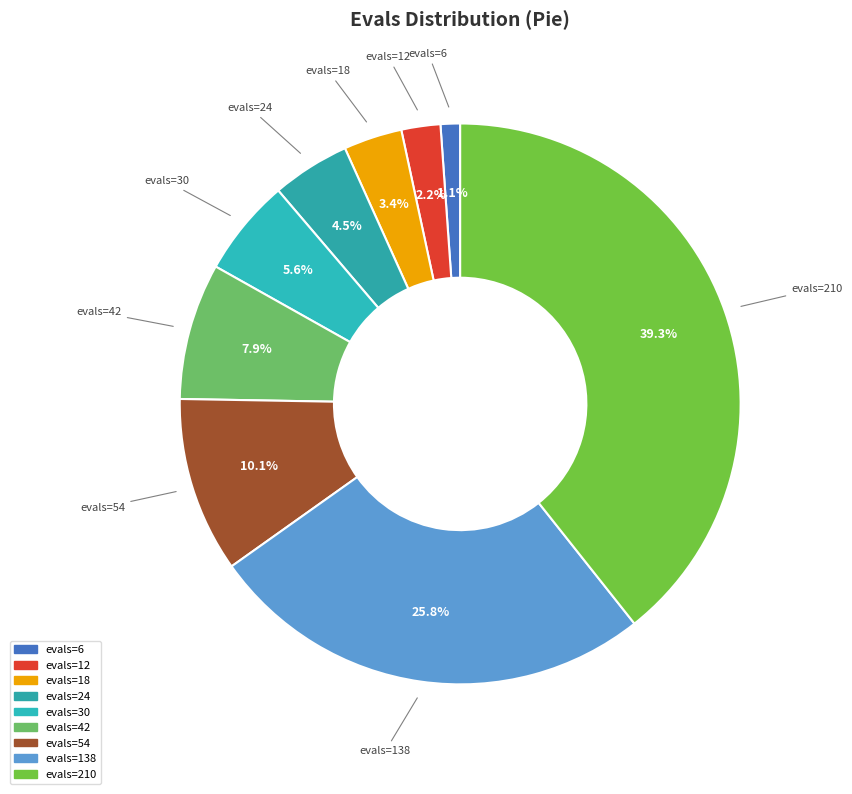

What is the ratio of the value at evals=12 to the value at evals=30?

0.4